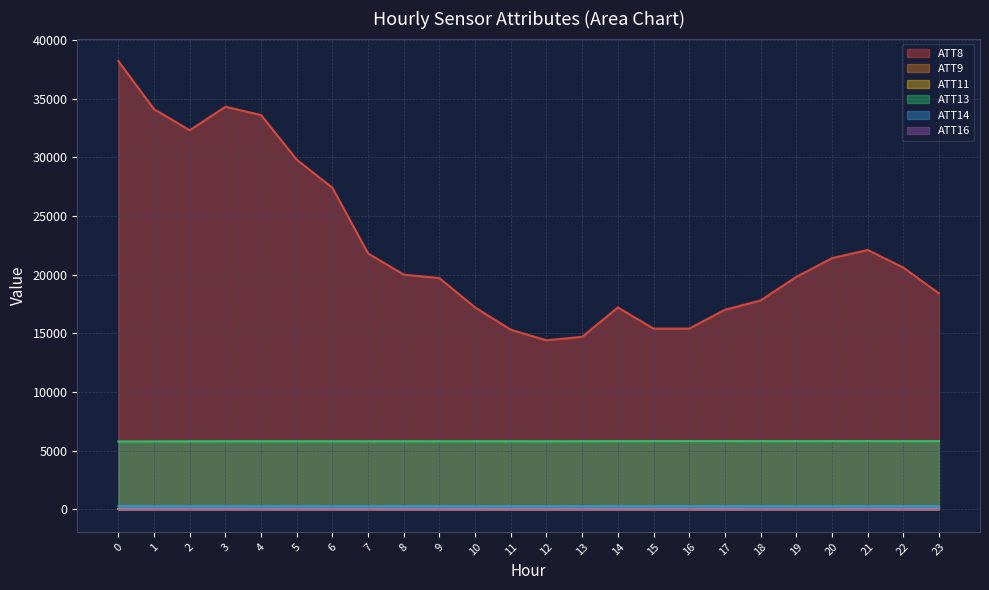

Rank the categories by ATT8 value from lowest to highest.

12, 13, 11, 15, 16, 17, 10, 14, 18, 23, 9, 19, 8, 22, 20, 7, 21, 6, 5, 2, 4, 1, 3, 0